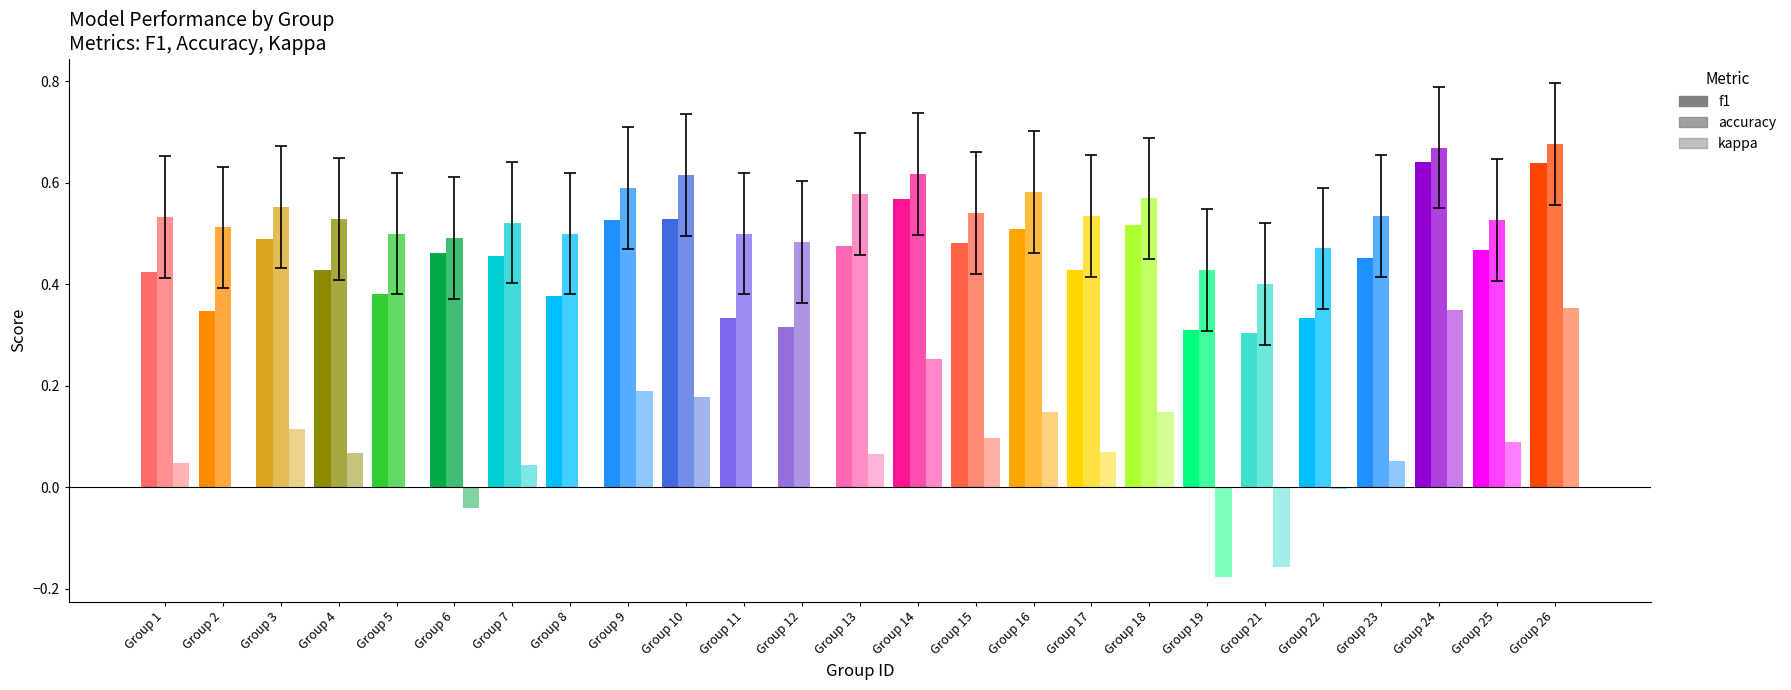

What value does the kappa series have at 24?

0.3